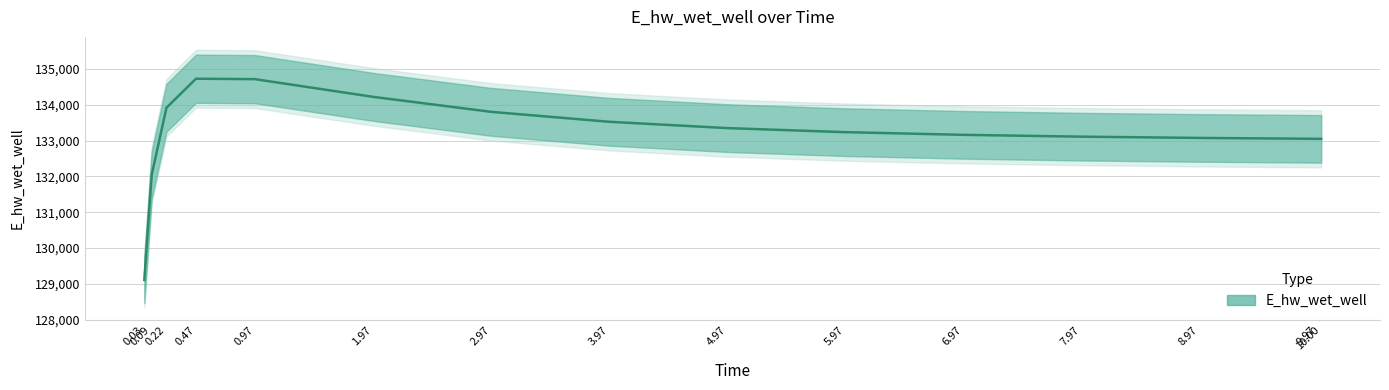

Rank the categories by value from highest to lowest.

0.47, 0.97, 1.97, 0.22, 2.97, 3.97, 4.97, 5.97, 6.97, 7.97, 8.97, 9.97, 10.00, 0.09, 0.03